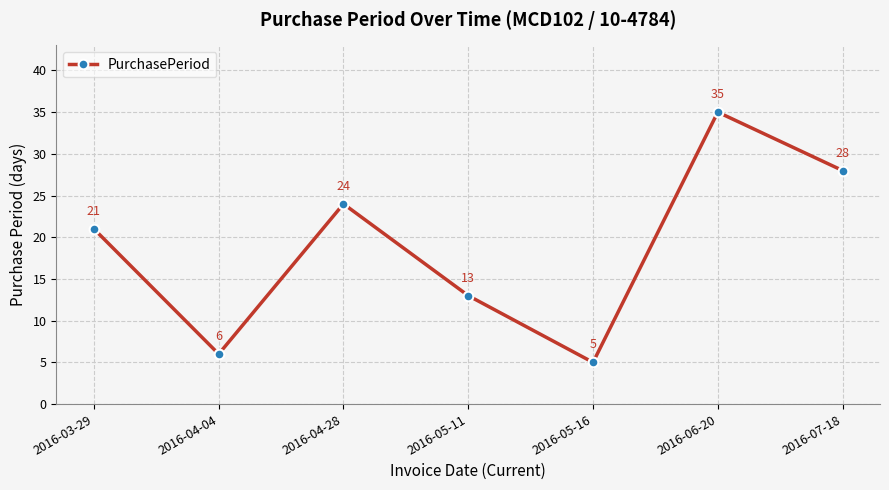

Is it true that the value at 2016-03-29 is 21?

True